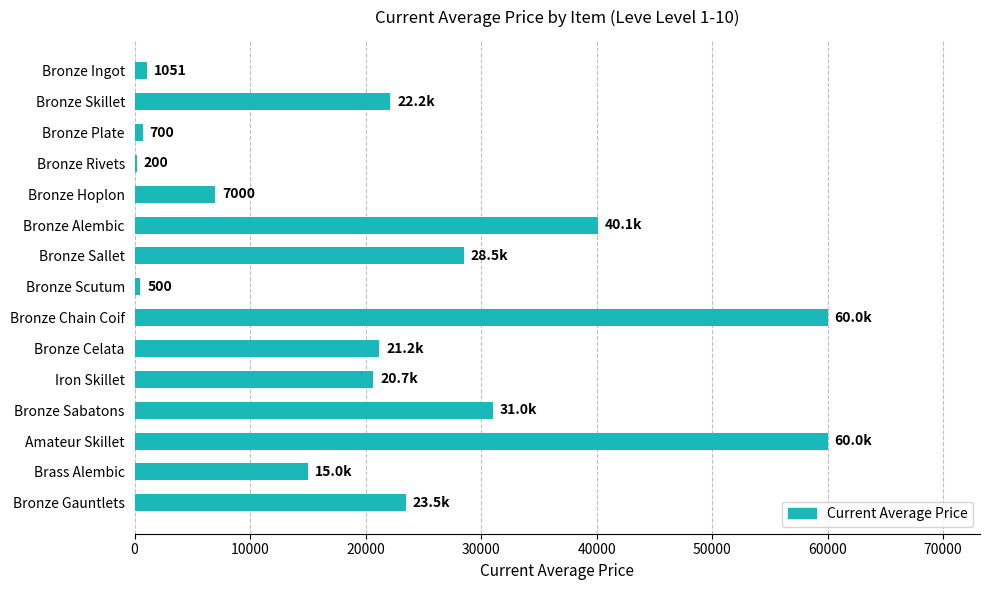

What is the greatest value displayed?

60000.0